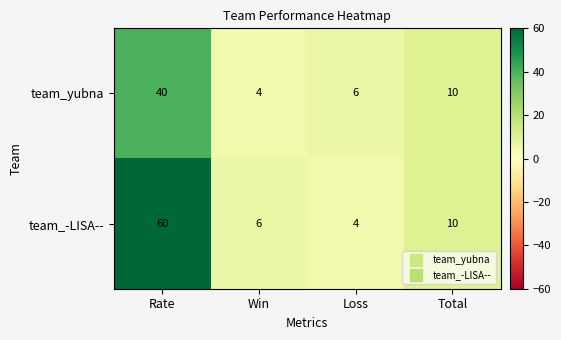

At which label does team_-LISA-- first exceed 10?

Rate